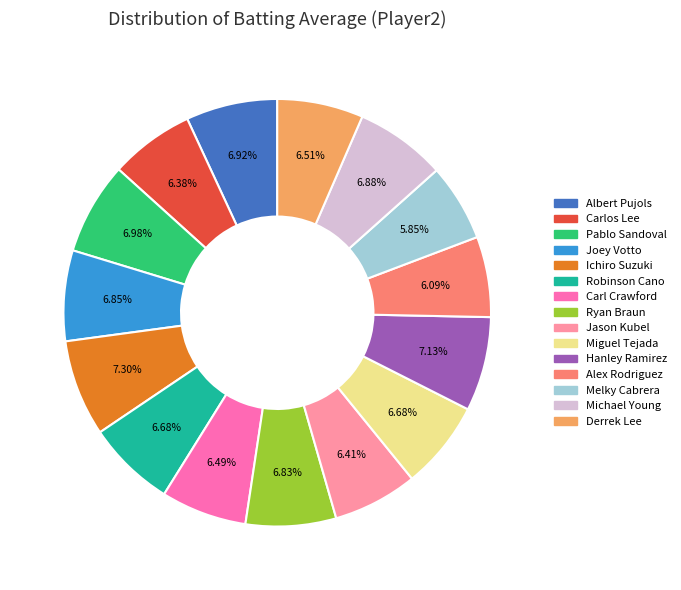

What percentage do Ichiro Suzuki and Hanley Ramirez together represent?

14.4%